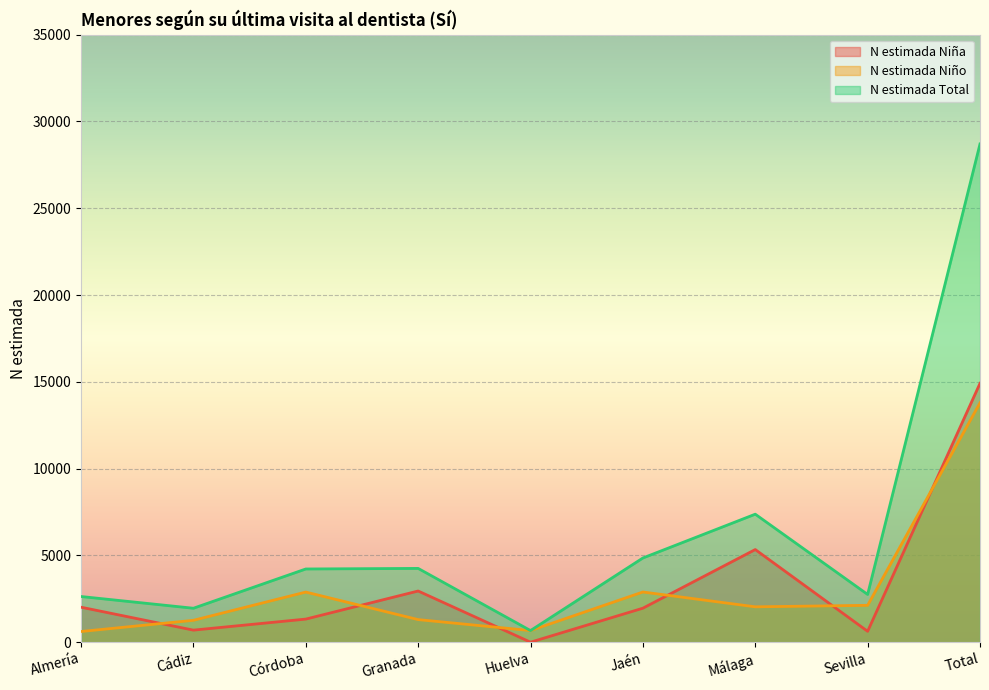

What is the spread (max minus min) of values at Cádiz?

1261